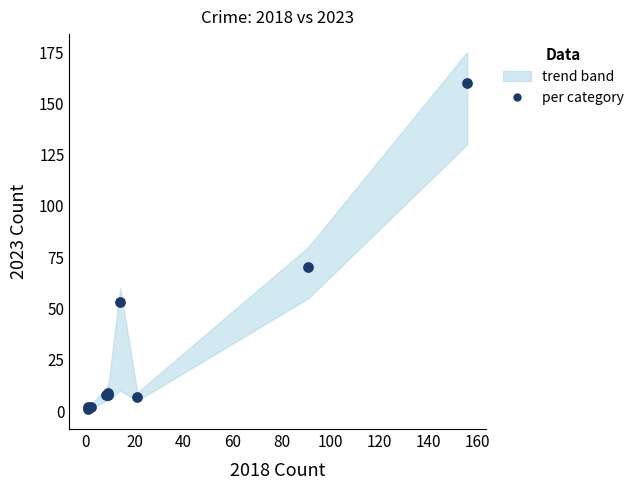

What Y value in the scatter plot is closest to 80?

70